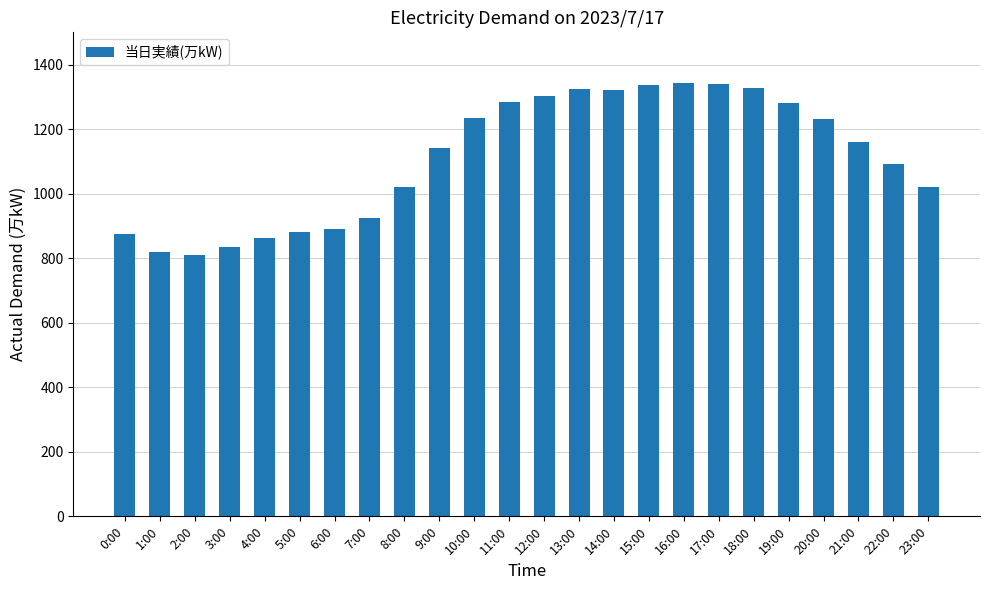

What is the label of the 4th bar from the right?

20:00